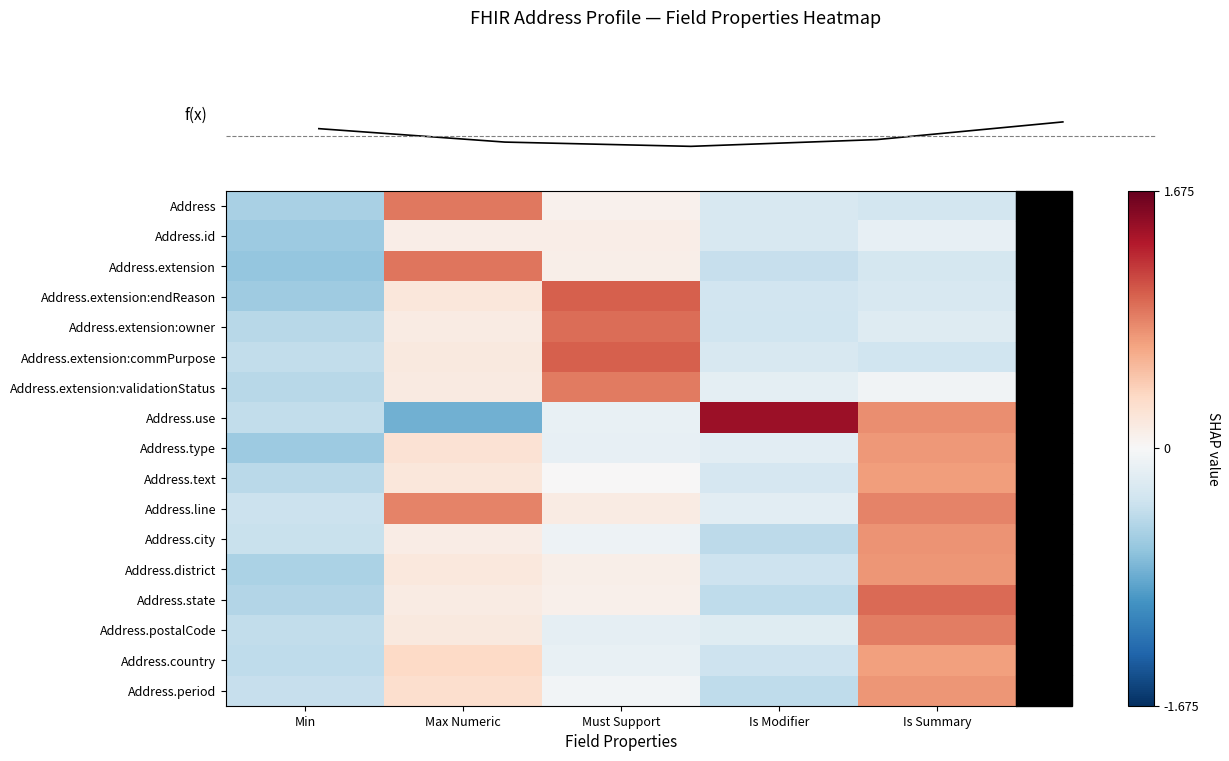

What is the minimum value for Address.extension:validationStatus?

-0.5